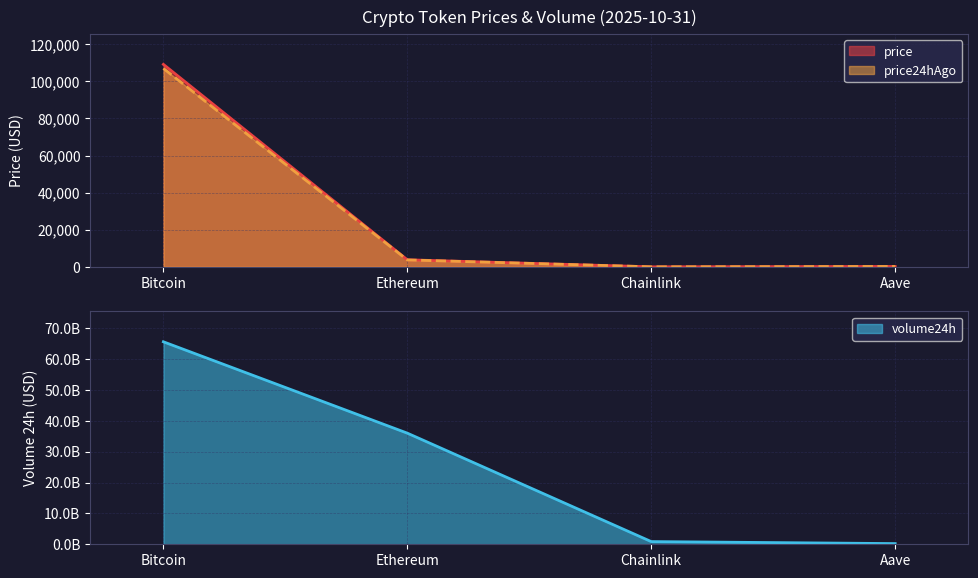

True or false: price has a value of 109134.0 at Bitcoin.

True